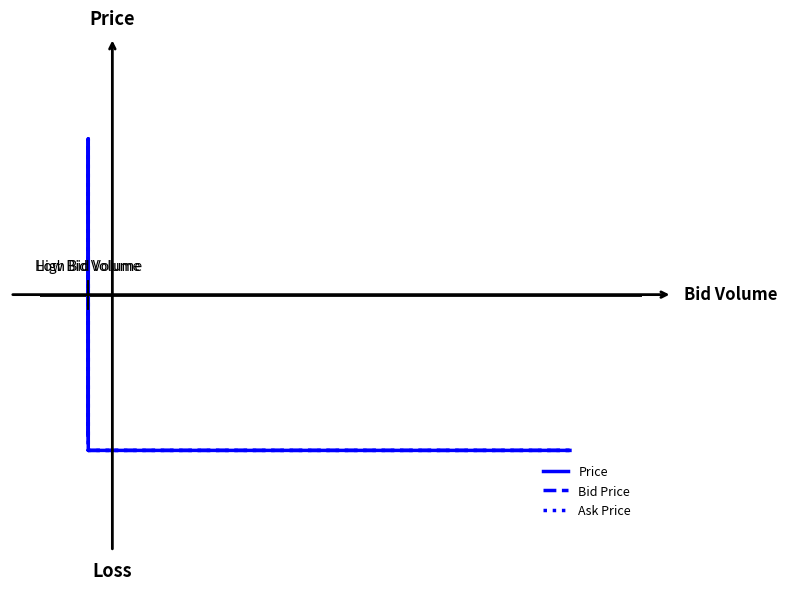

Where does the Price series first go above 0?

1